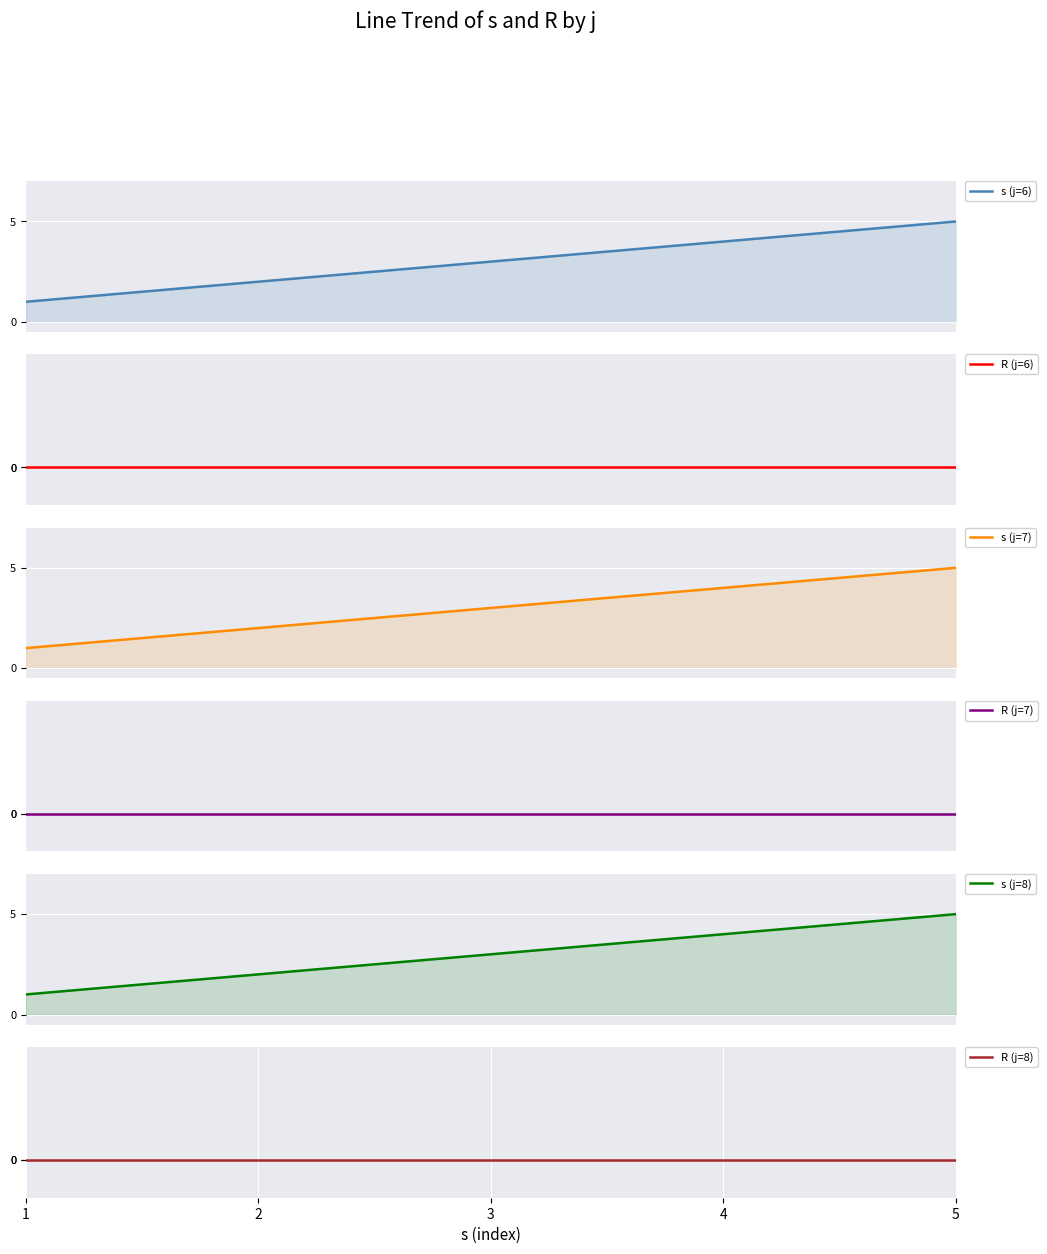

What are all the series names shown in the legend?

s (j=6), R (j=6), s (j=7), R (j=7), s (j=8), R (j=8)